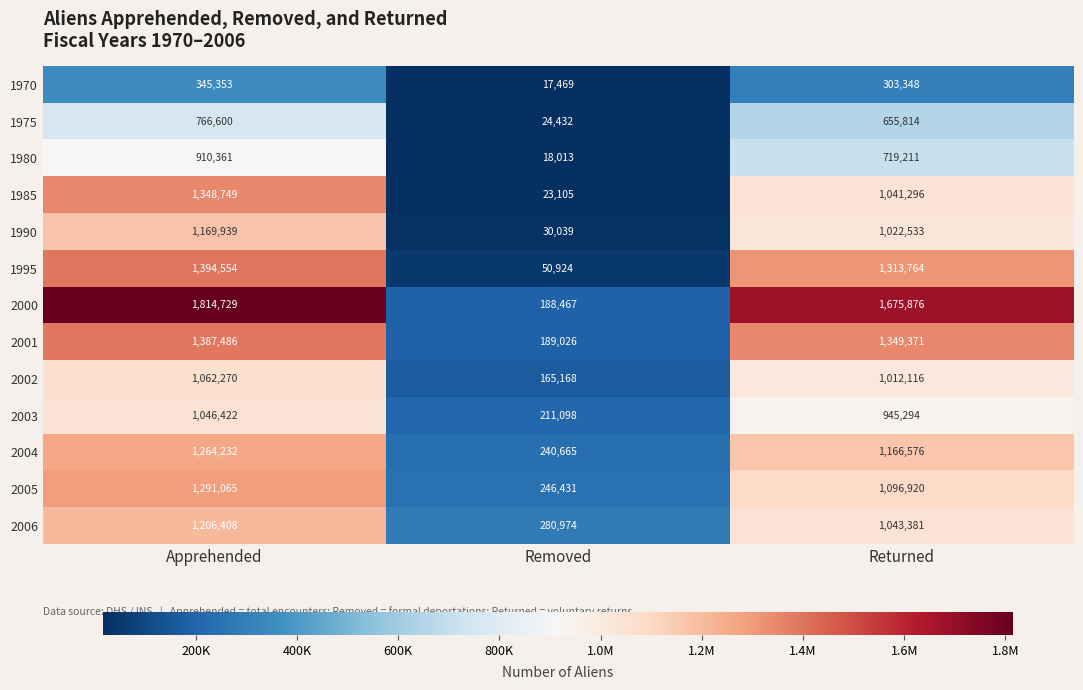

Rank the series by their maximum value, from lowest to highest.

1970, 1975, 1980, 2003, 2002, 1990, 2006, 2004, 2005, 1985, 2001, 1995, 2000